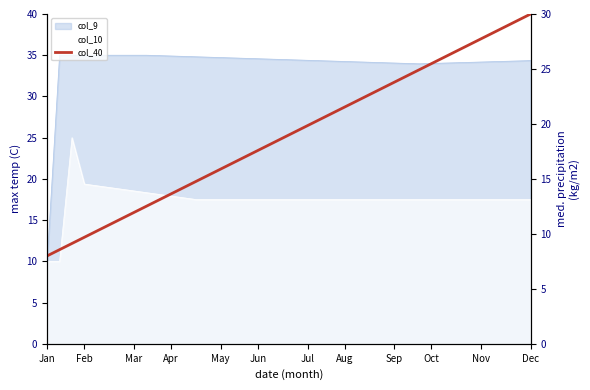

What is the value of the 14th point from the left?

15.3